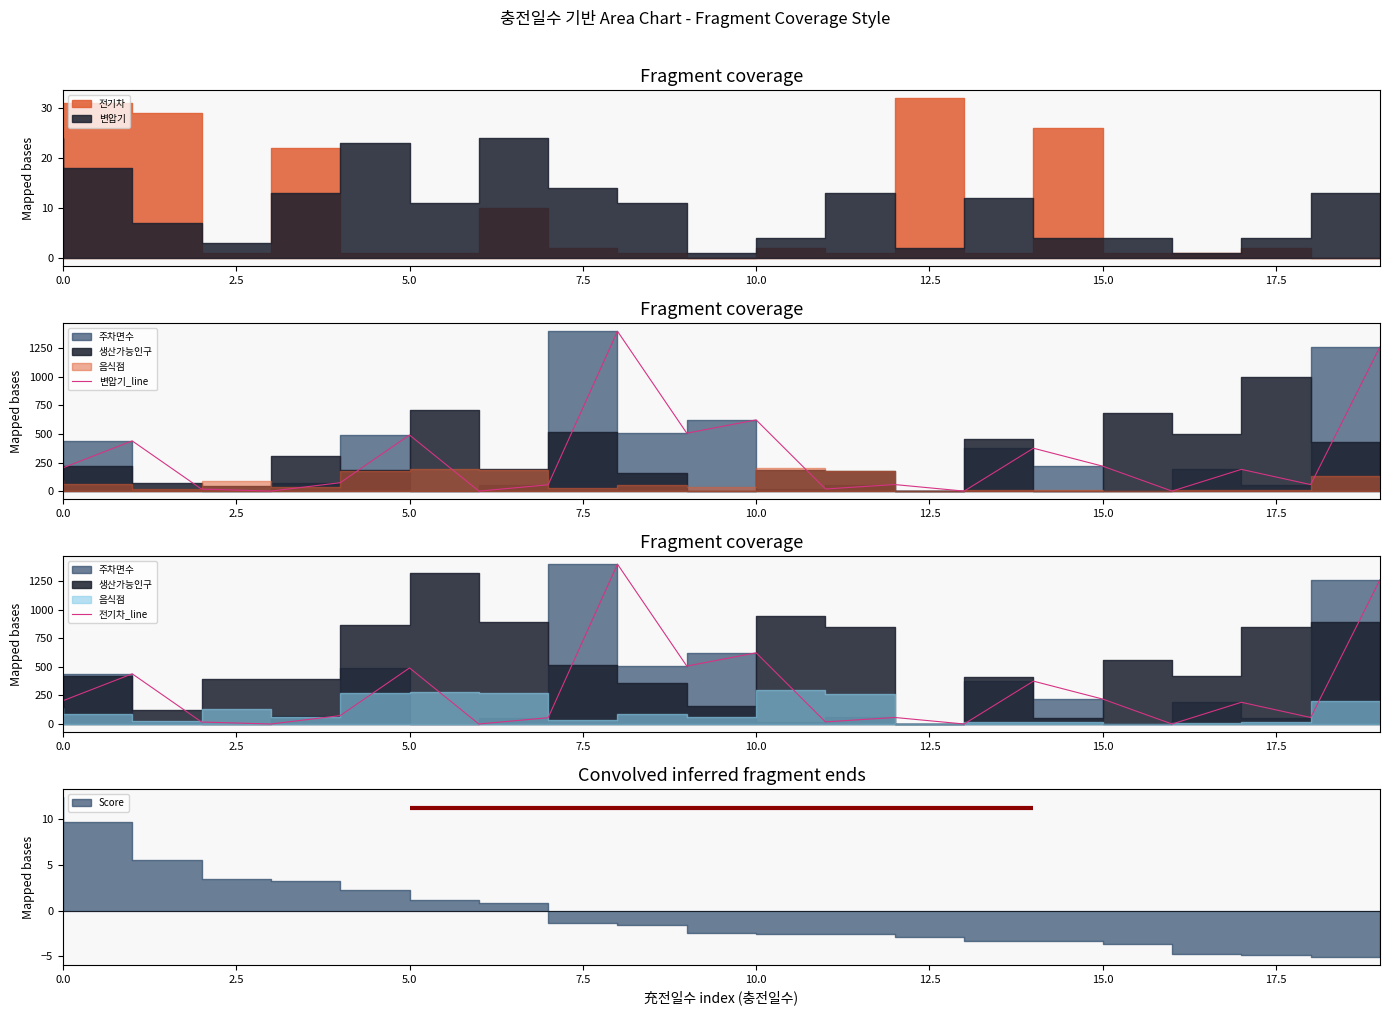

The value of 전기차_line at 12 is 12.2. True or false?

False